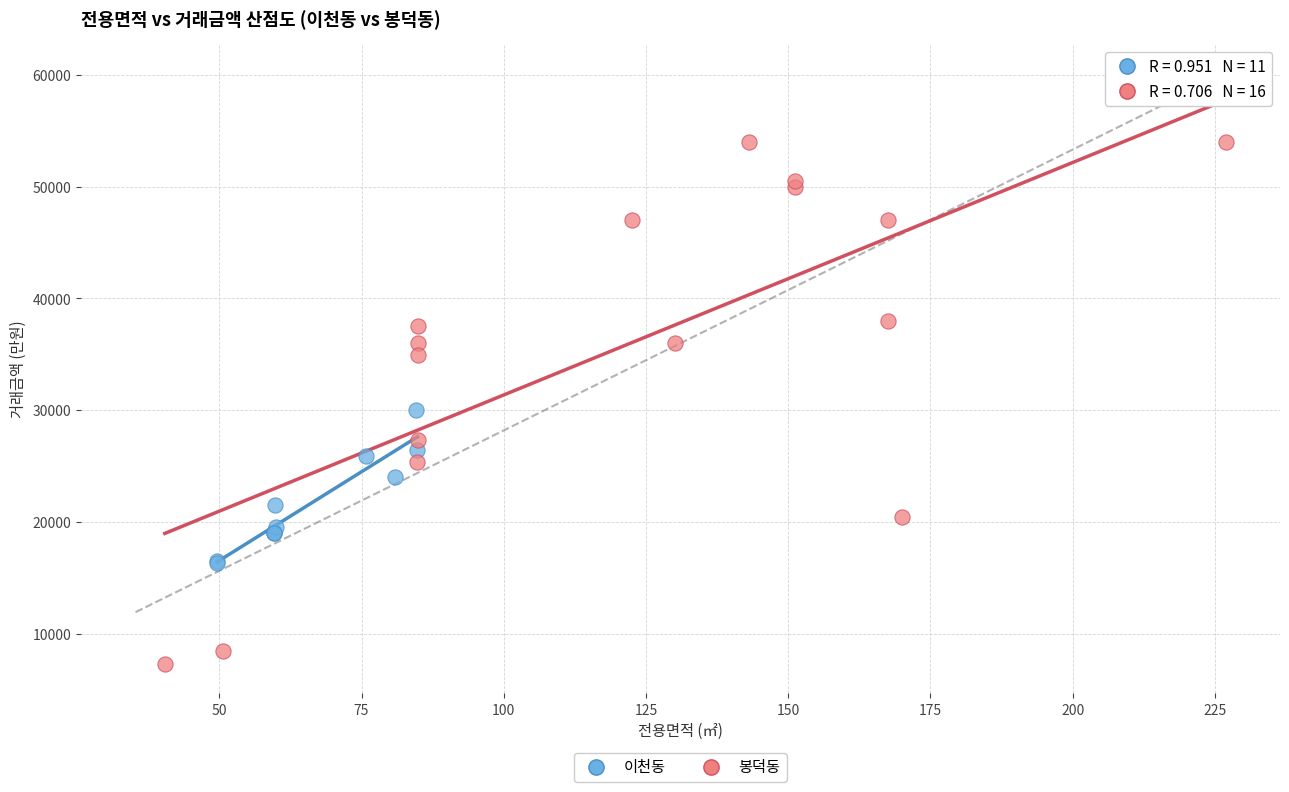

Which series reaches the minimum Y coordinate?

봉덕동